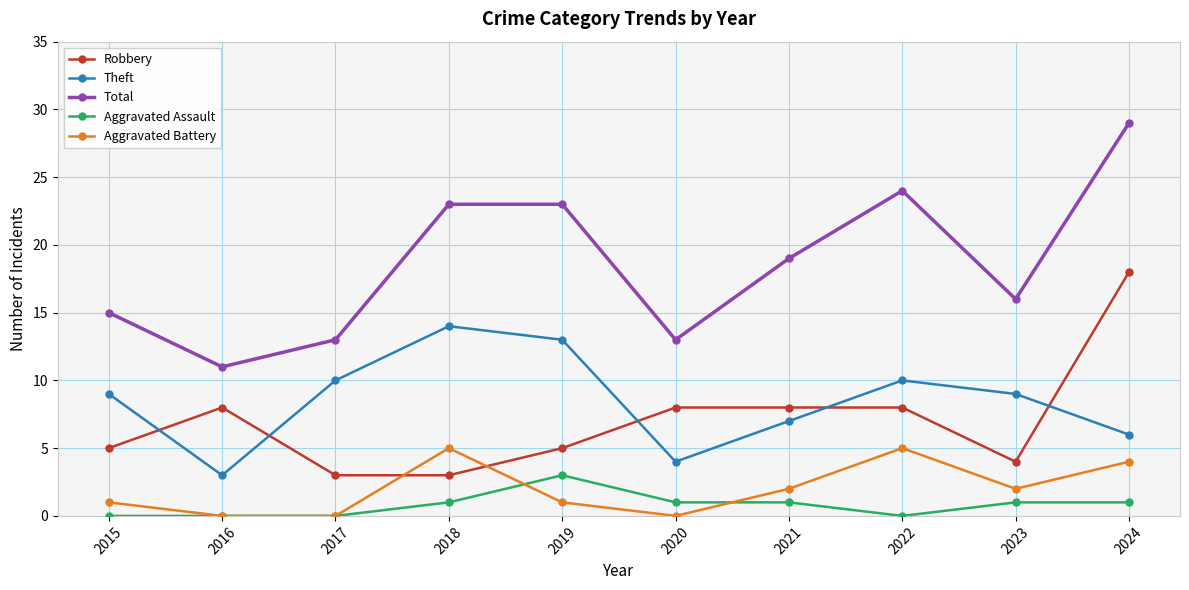

True or false: Robbery and Aggravated Assault cross at least once.

False